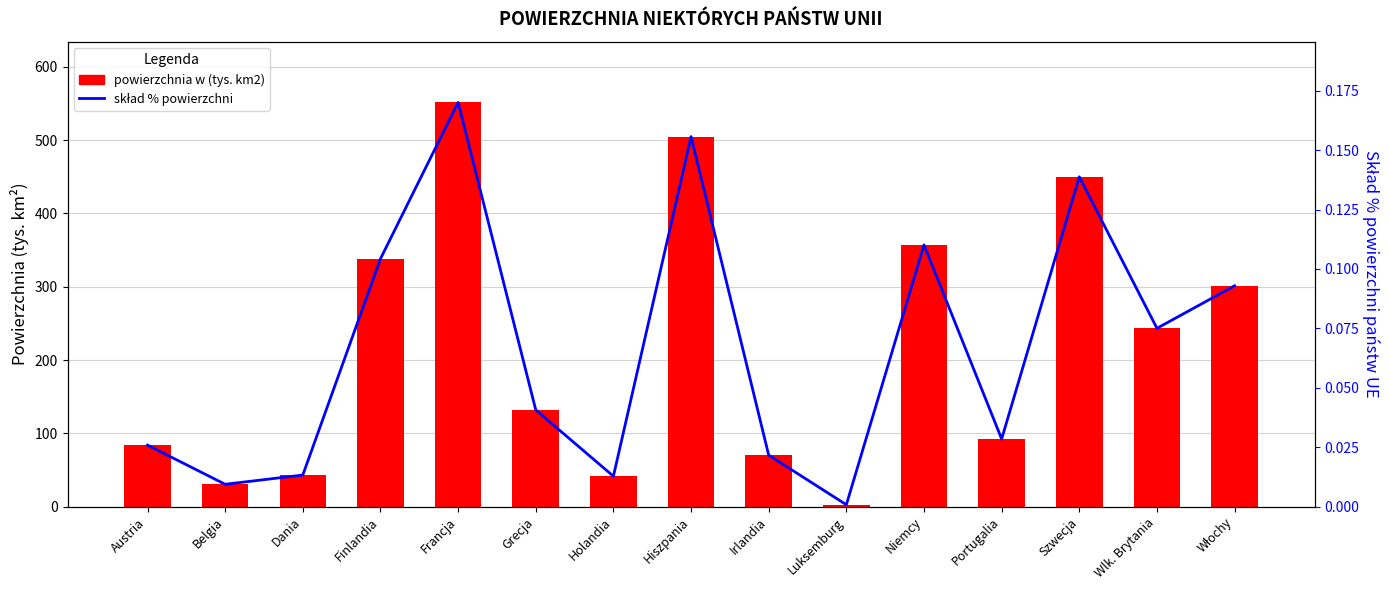

The skład % powierzchni series shows 0.3 at Hiszpania. True or false?

False